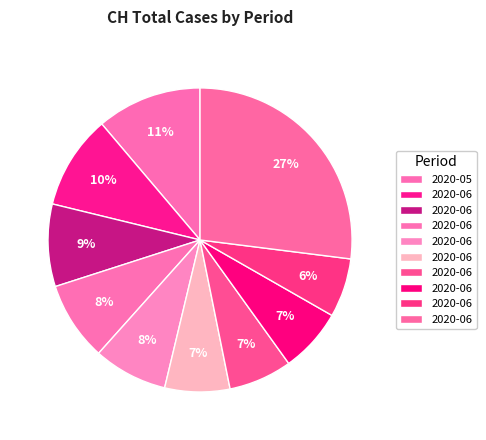

How many segments does this pie chart have?

10